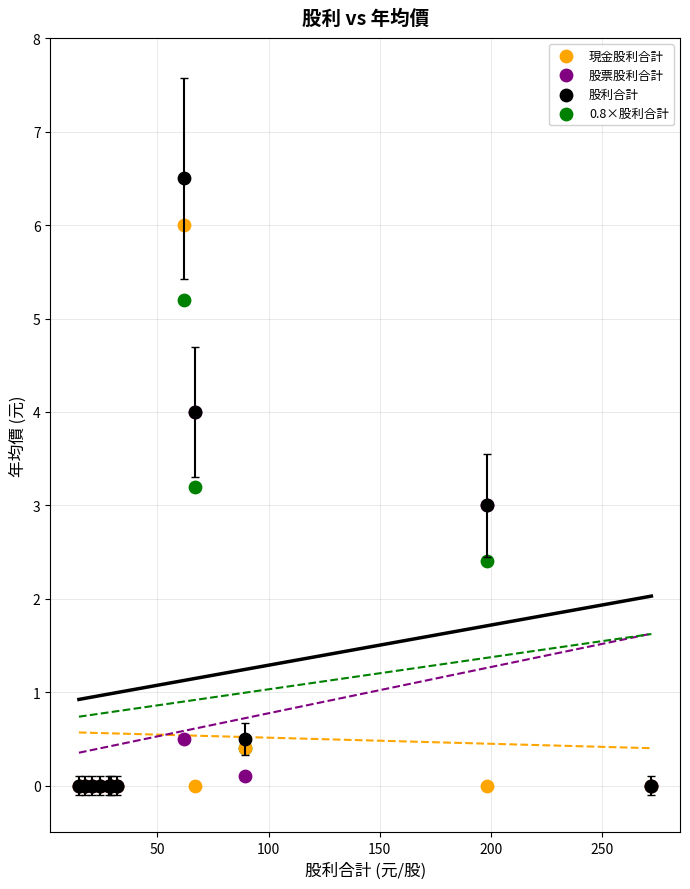

In the 股票股利合計 series, what Y value is closest to 2?

3.0